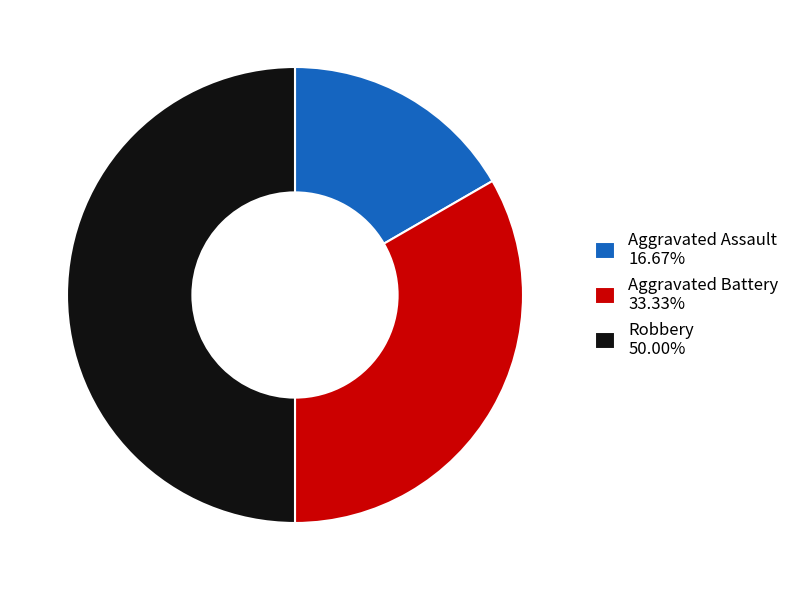

Approximately how many times larger is the value at Aggravated Assault 16.67% compared to Robbery 50.00%?

0.3